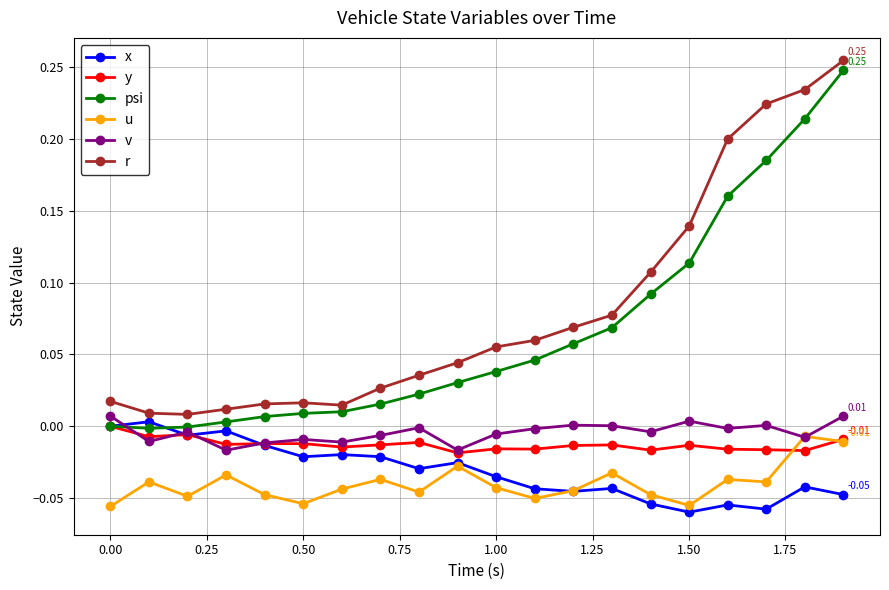

True or false: x has more than 2 points higher than both neighbors.

True